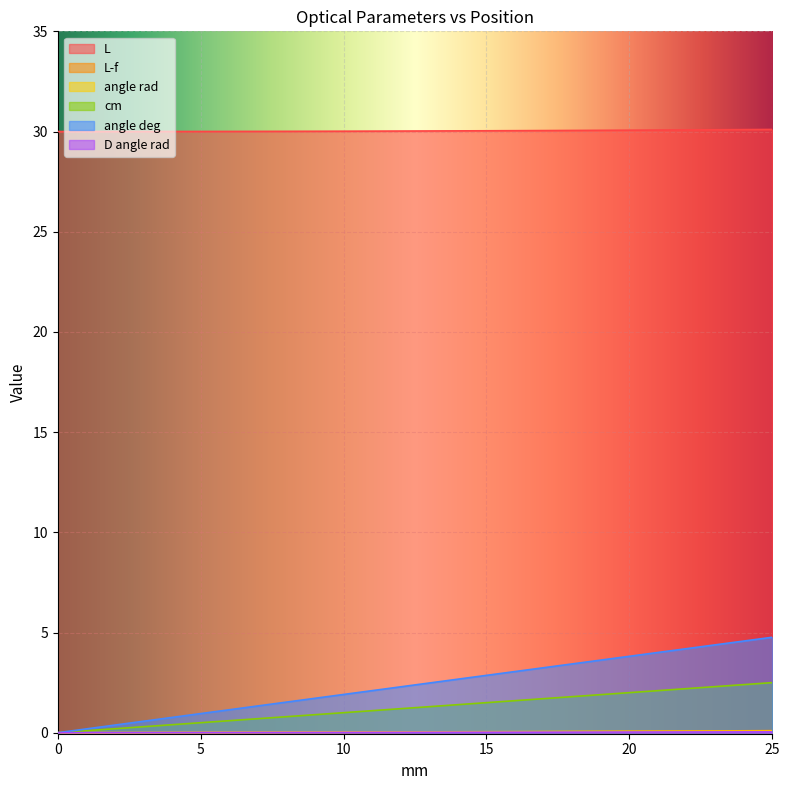

Is the value of angle deg at 19 greater than the value of L at 16?

No